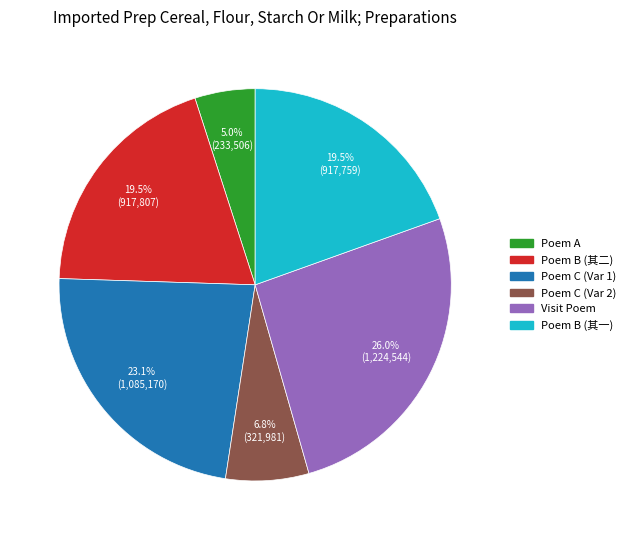

To the nearest percent, what is the difference between the largest and smallest slice percentages?

21%